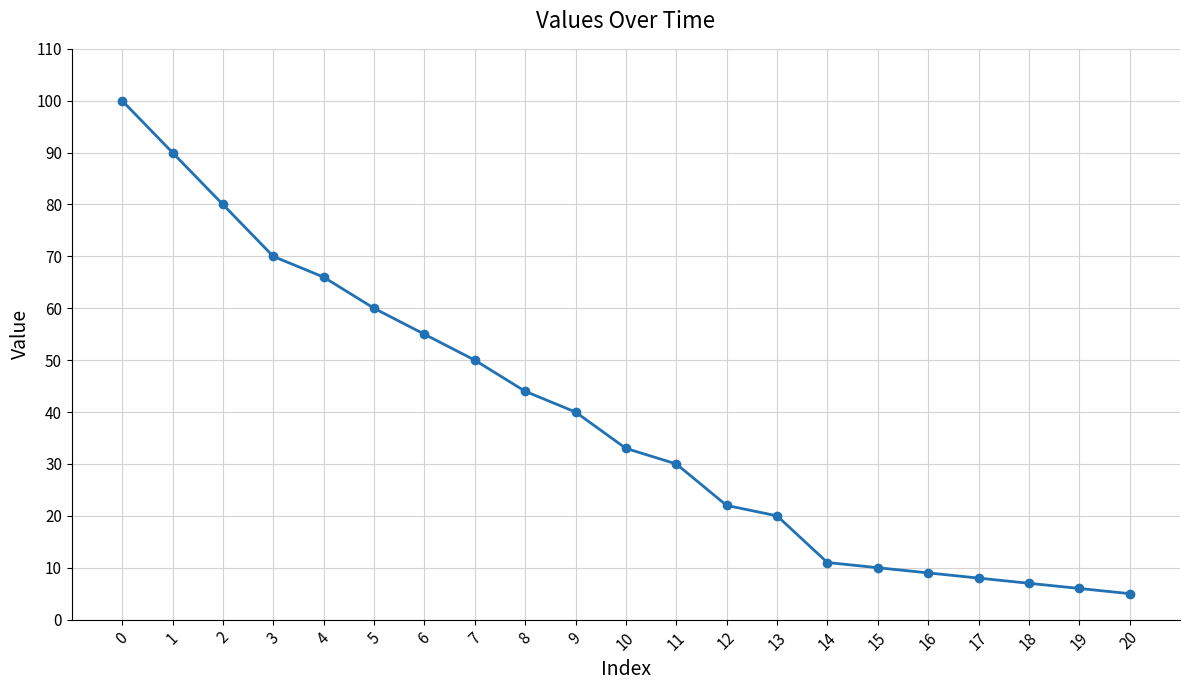

What is the average value?

39